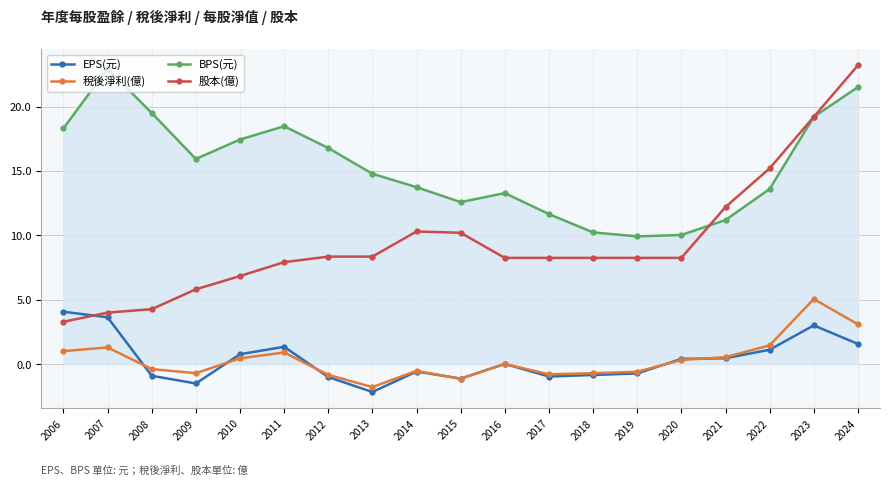

What is the average value of the 稅後淨利(億) series?

0.4